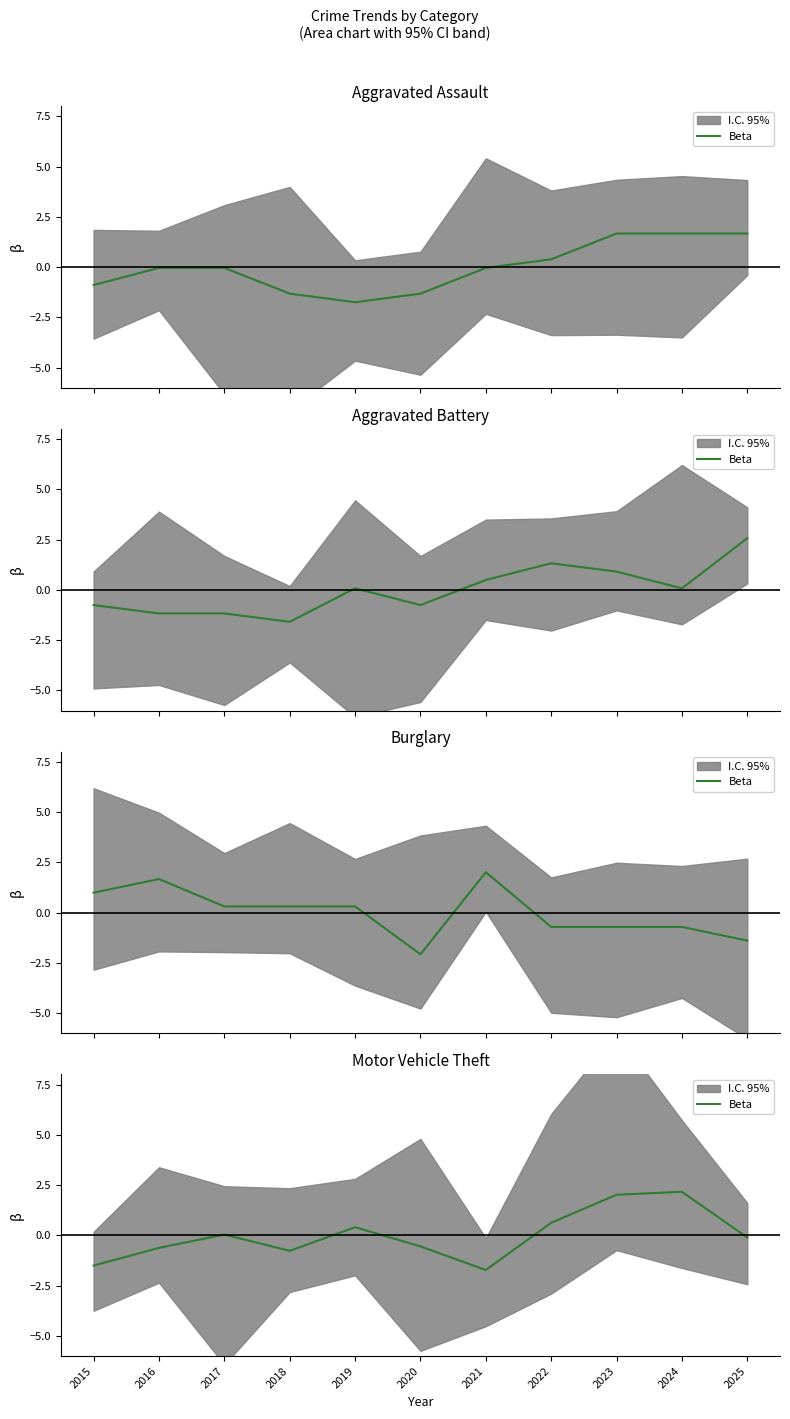

How many values exceed 0?

5